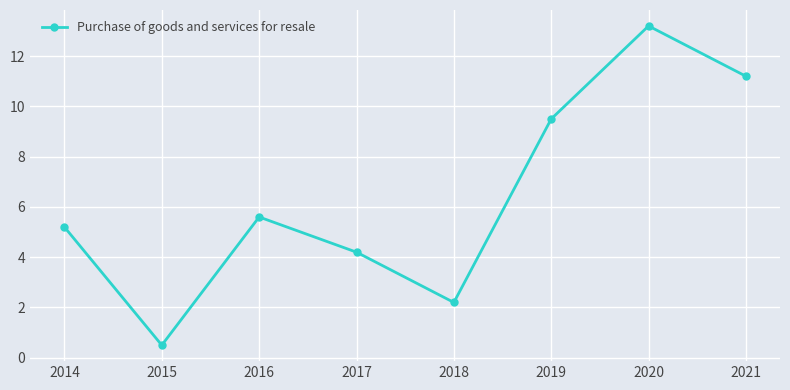

Reading right to left, transcribe all the data shown in this chart.

11.2	13.2	9.5	2.2	4.2	5.6	0.5	5.2